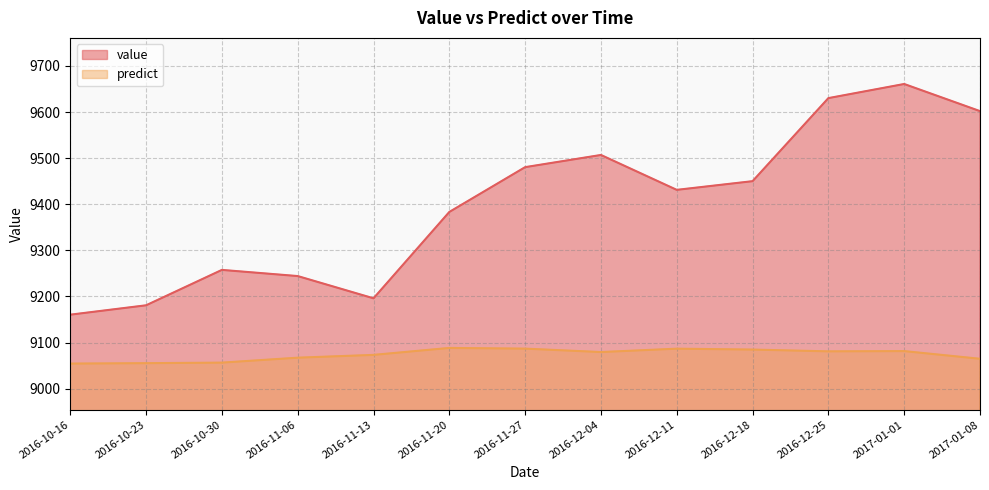

True or false: predict has more than 2 points higher than both neighbors.

True